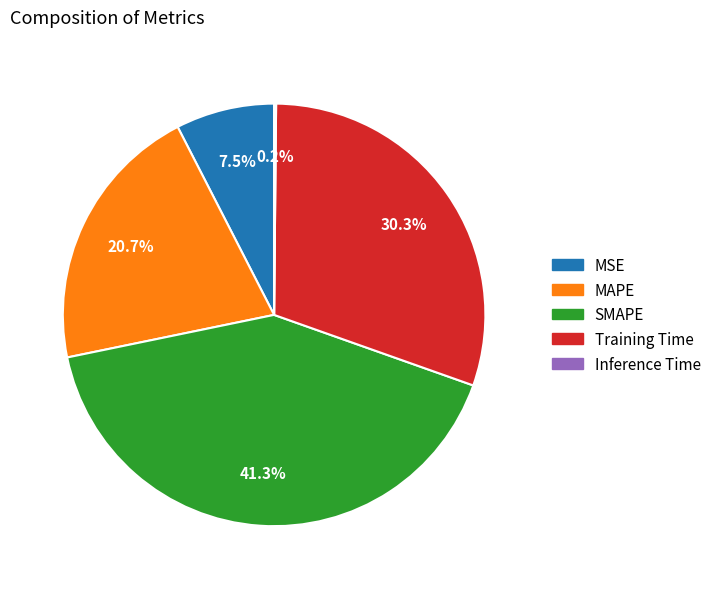

Does SMAPE represent more than half of the total?

No